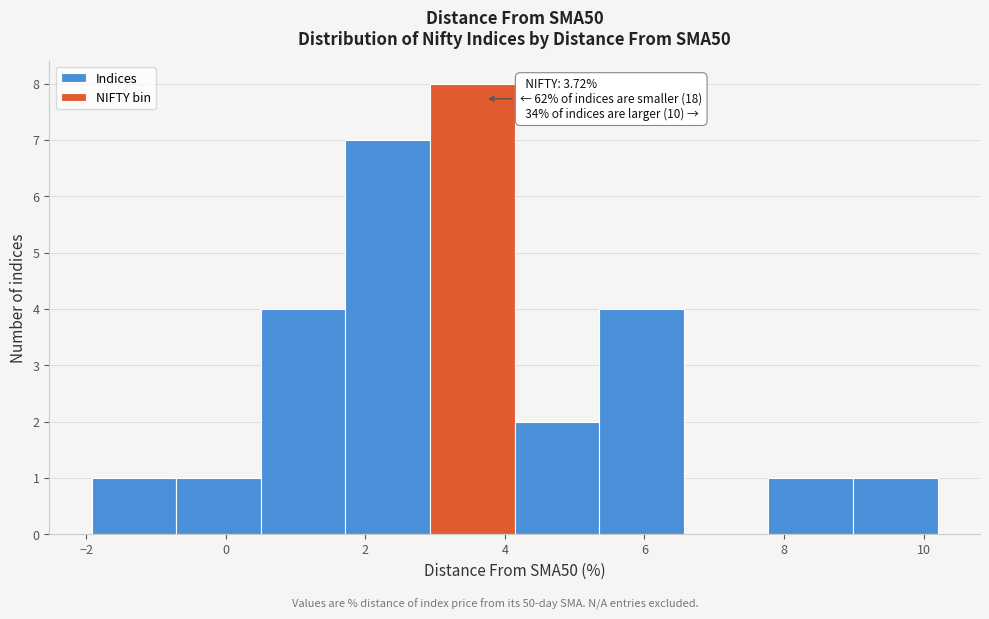

Over which range of the x-axis is the bar tallest?

3.0 to 4.2